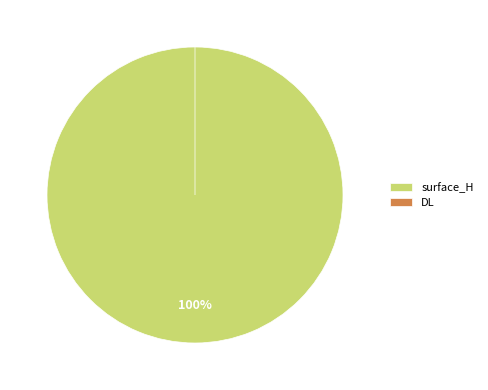

To the nearest percent, what is the average slice percentage?

50%